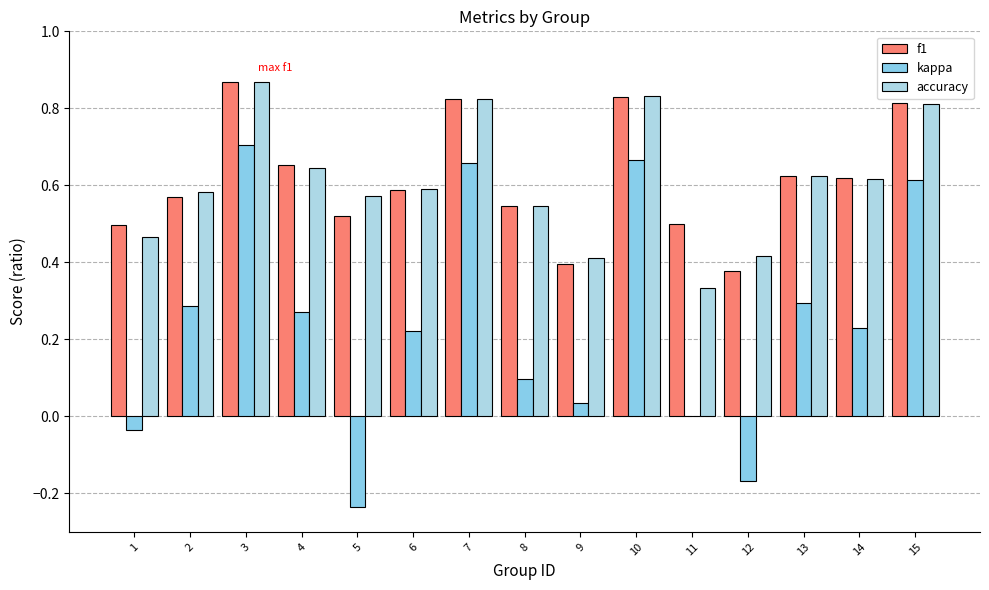

Are the bars horizontal?

No